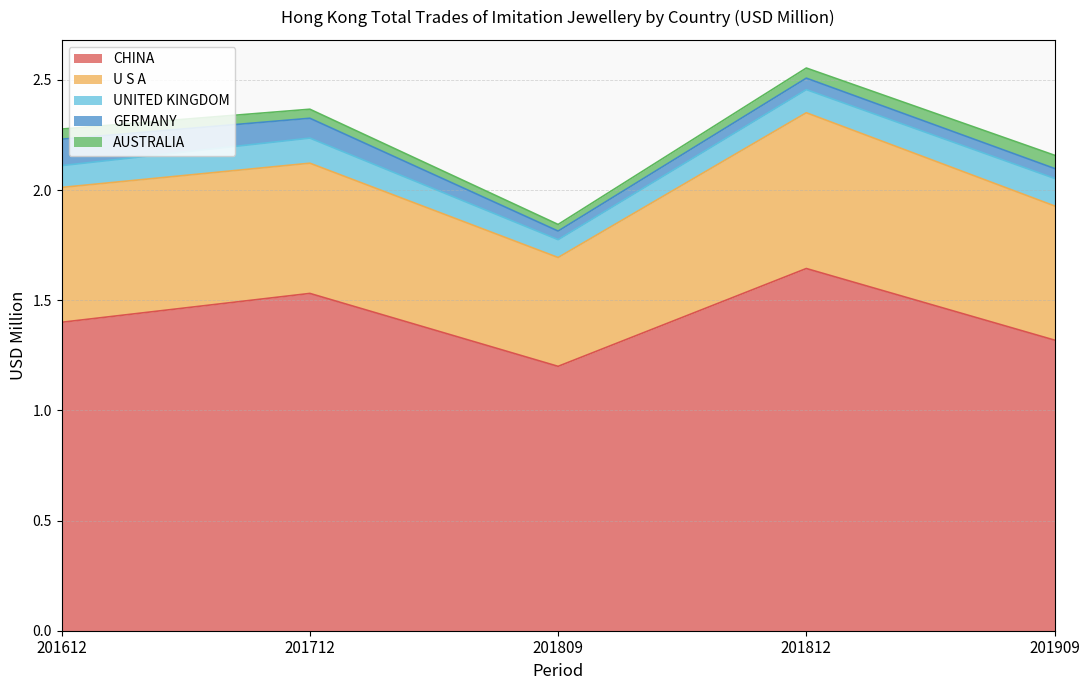

Which category has the highest value in the AUSTRALIA series?

201909